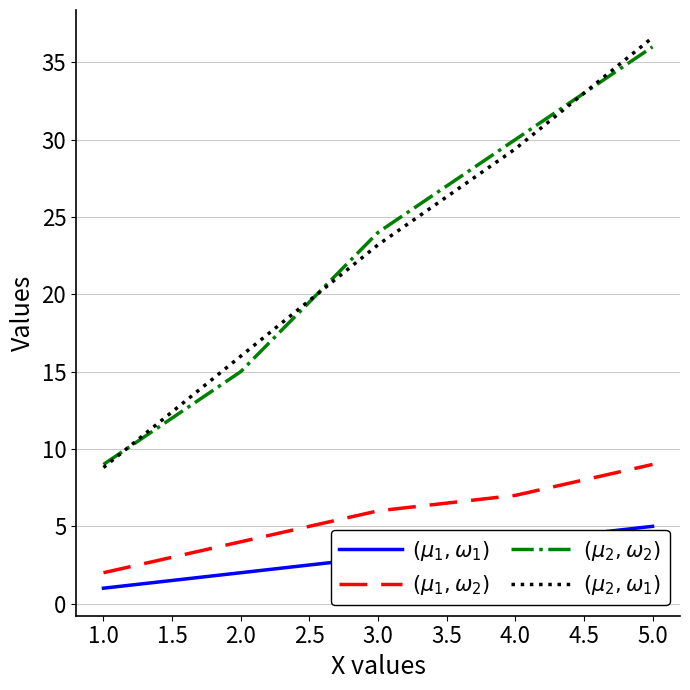

Where is $(\mu_1, \omega_1)$ nearest to the value 3?

3.0